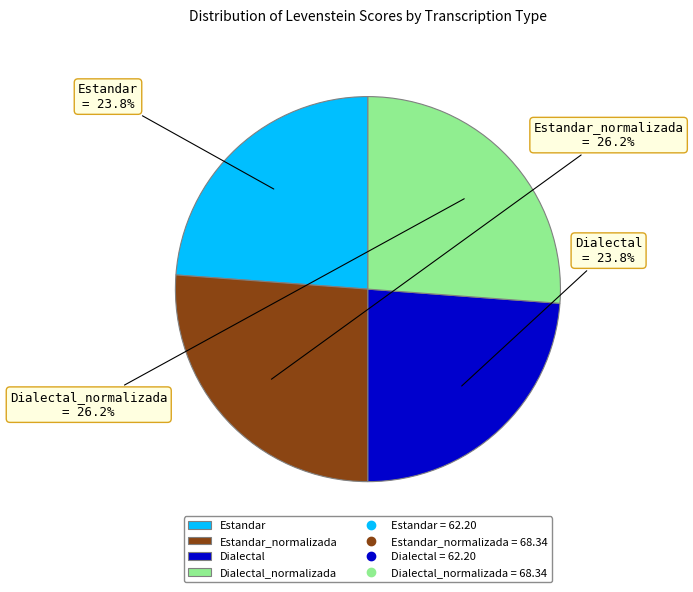

Which has a higher value, Dialectal_normalizada or Dialectal?

Dialectal_normalizada